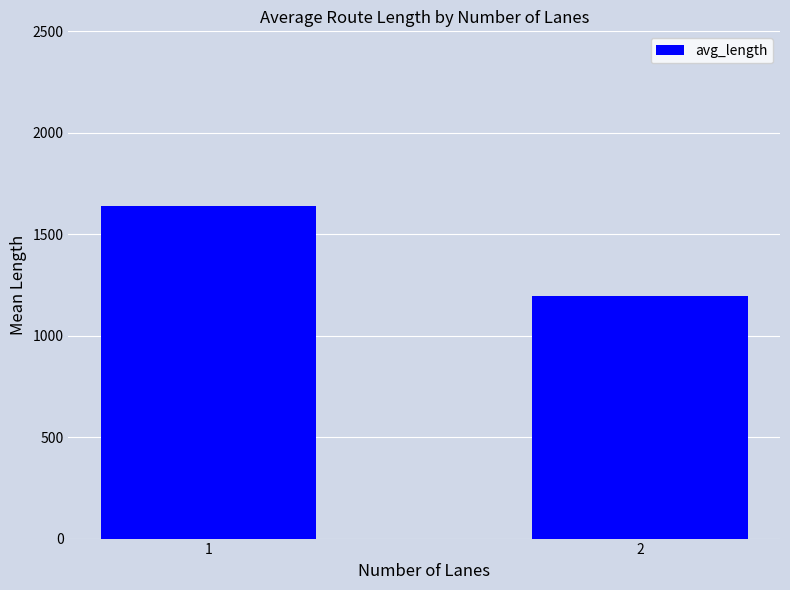

The value at 1 is 2546.4. True or false?

False